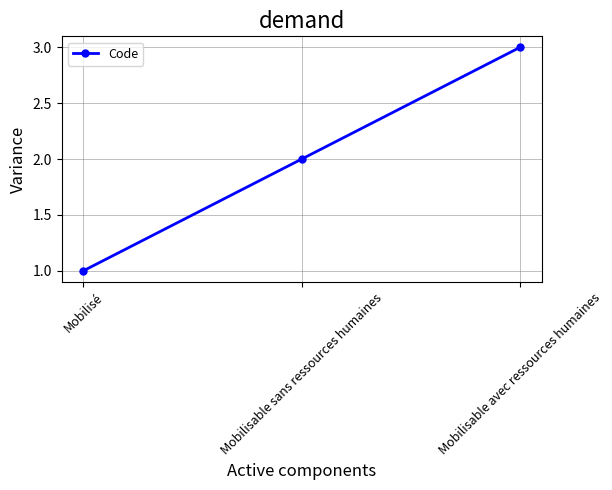

The chart shows a value of 2 at Mobilisable sans ressources humaines. True or false?

True